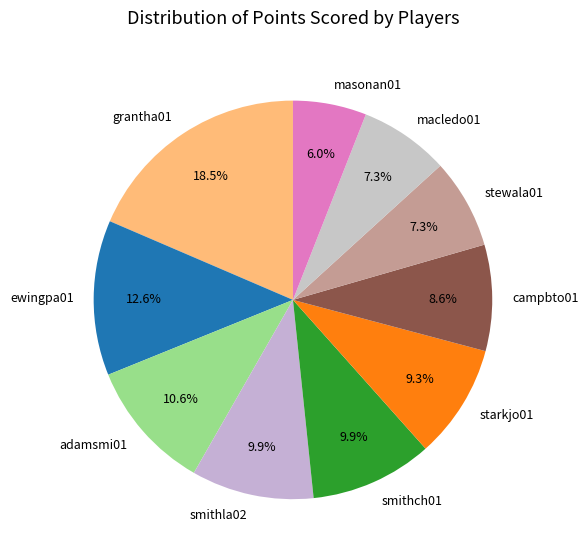

The ewingpa01 slice represents 24% of the pie. True or false?

False